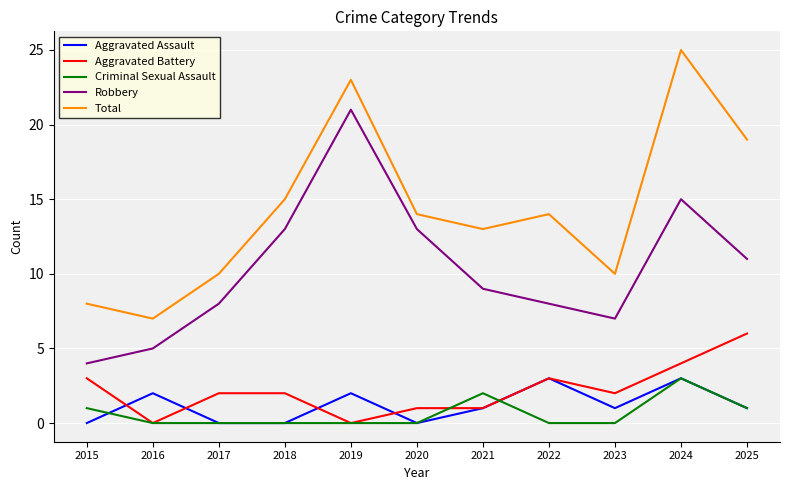

Which category has the highest value in the Robbery series?

2019